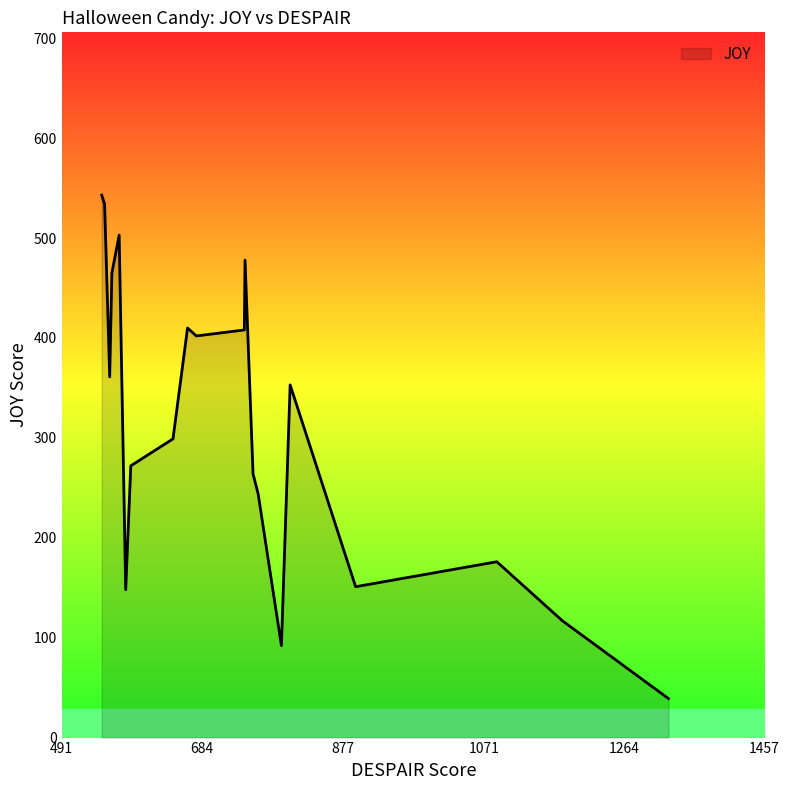

What is the difference between the second highest and minimum values?

495